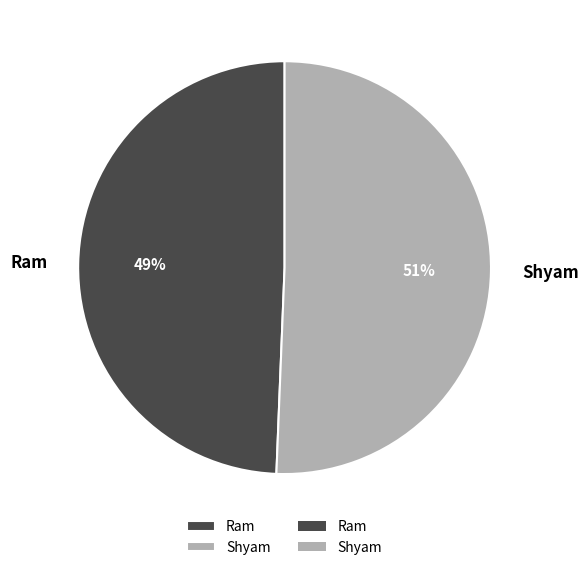

Which category has the smallest portion of the pie?

Ram